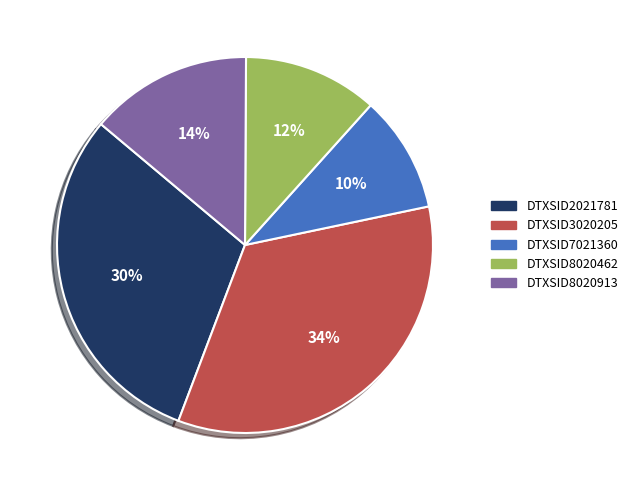

The DTXSID8020462 slice represents 12% of the pie. True or false?

True